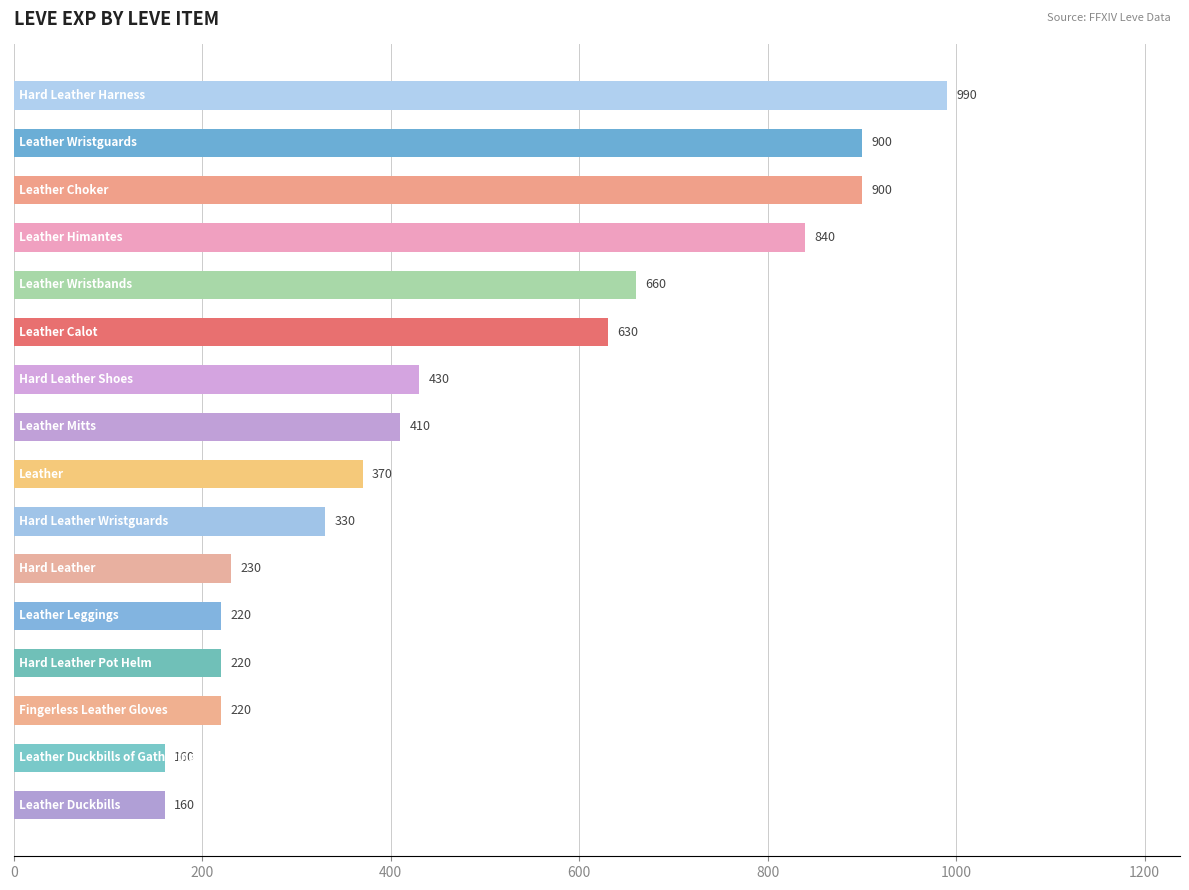

What is the smallest value displayed?

160